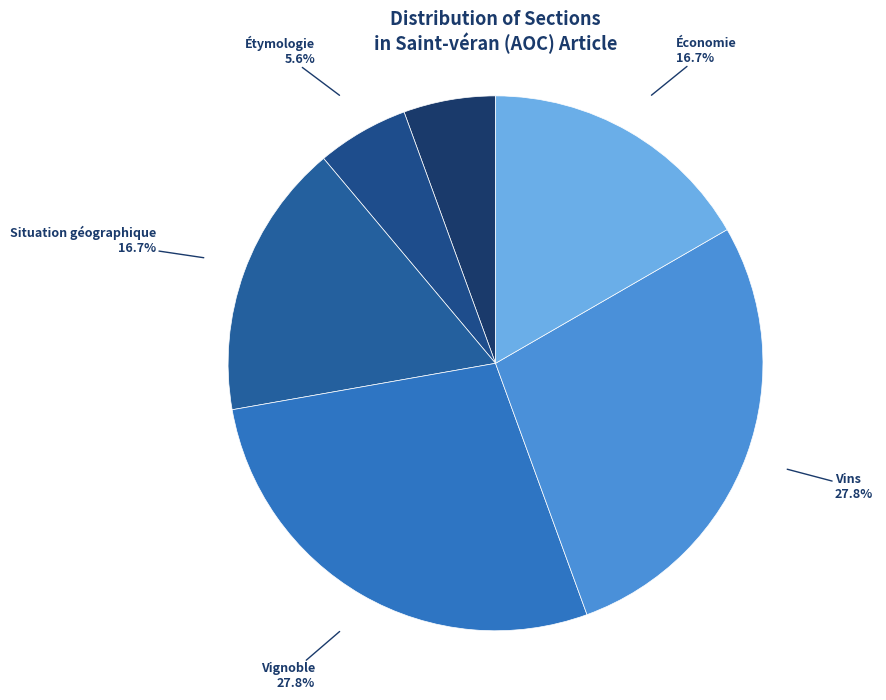

How many segments does this pie chart have?

6